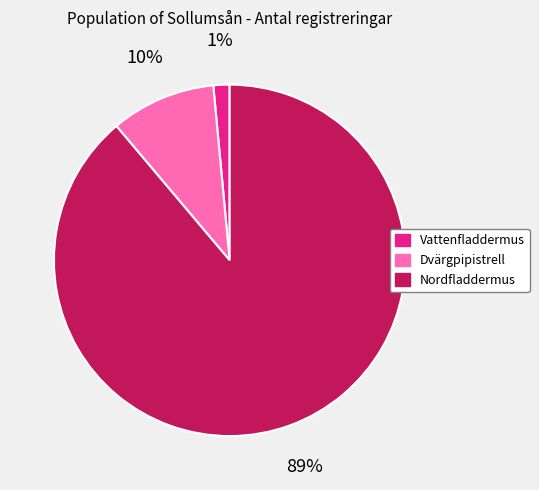

Which has a higher value, Vattenfladdermus or Dvärgpipistrell?

Dvärgpipistrell